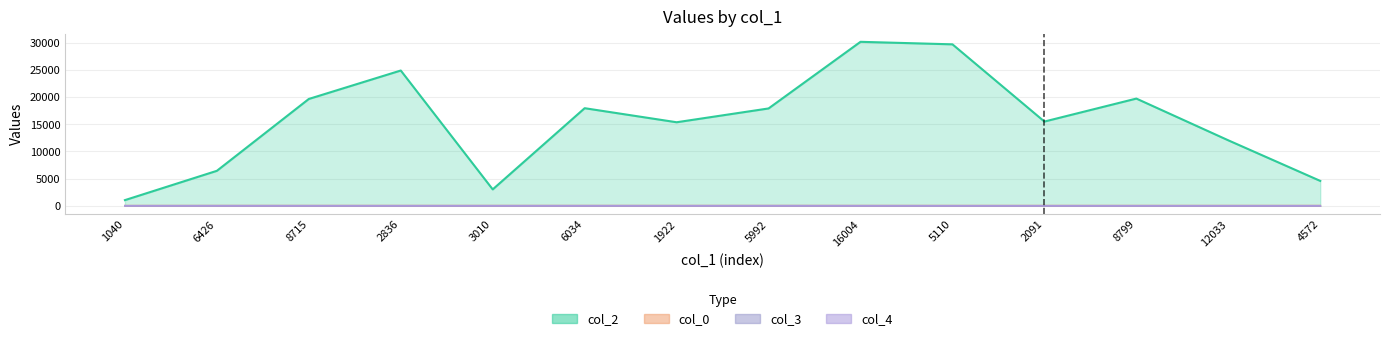

What is the average value of the col_4 series?

0.1